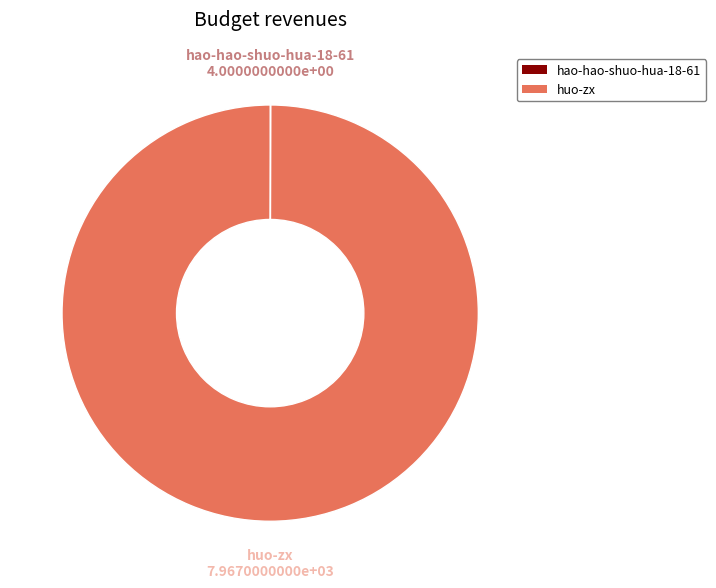

Is it true that huo-zx is 90% of the pie?

False